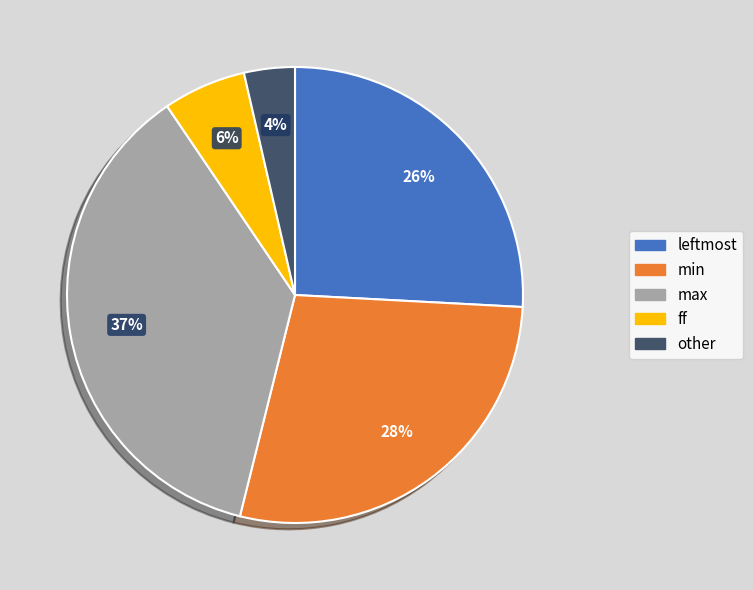

To the nearest percent, what is the average slice percentage?

20%